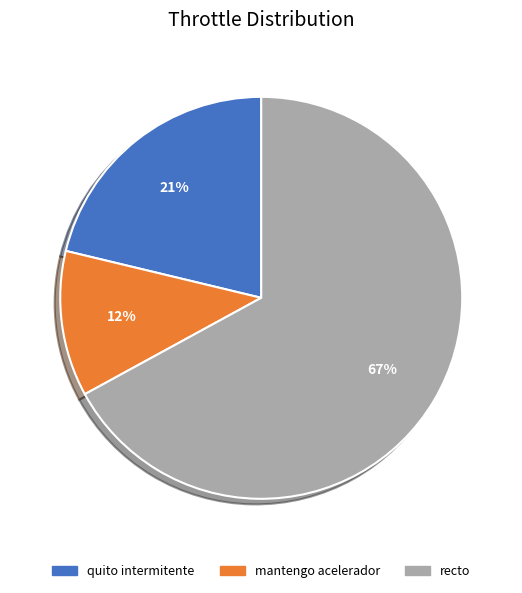

To the nearest percent, what percentage of the pie is recto?

67%